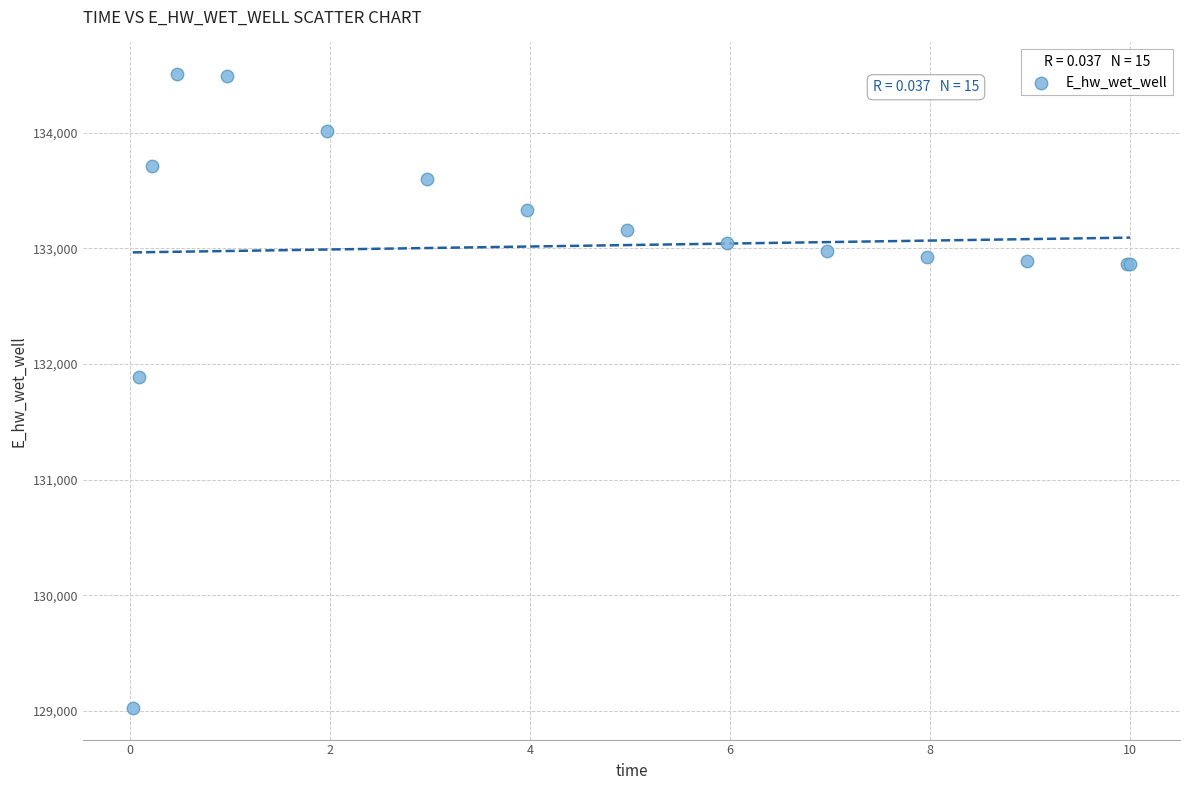

What Y value in the scatter plot is closest to 131766?

131885.6